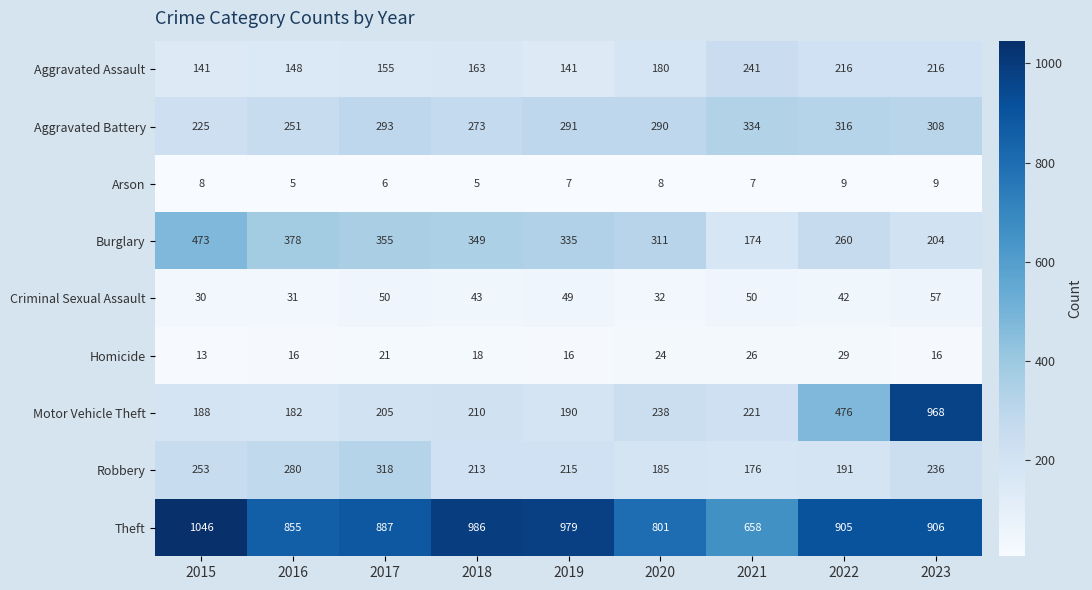

At which category is the sum across all series the highest?

2023